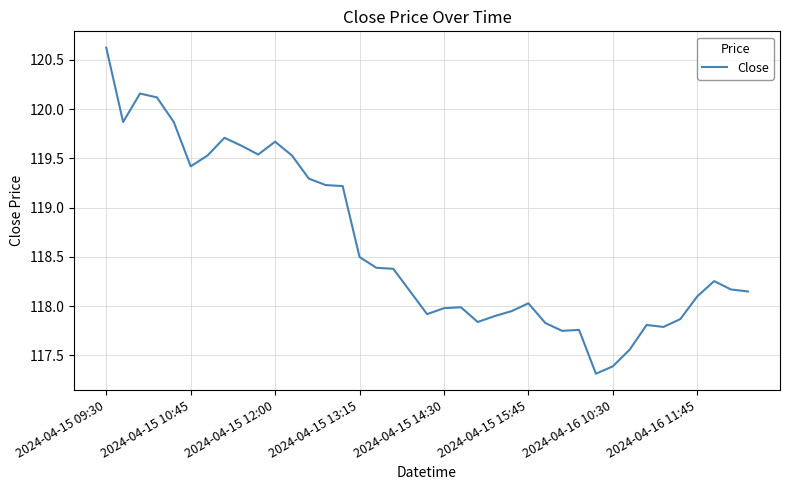

What is the maximum value shown in the chart?

120.6